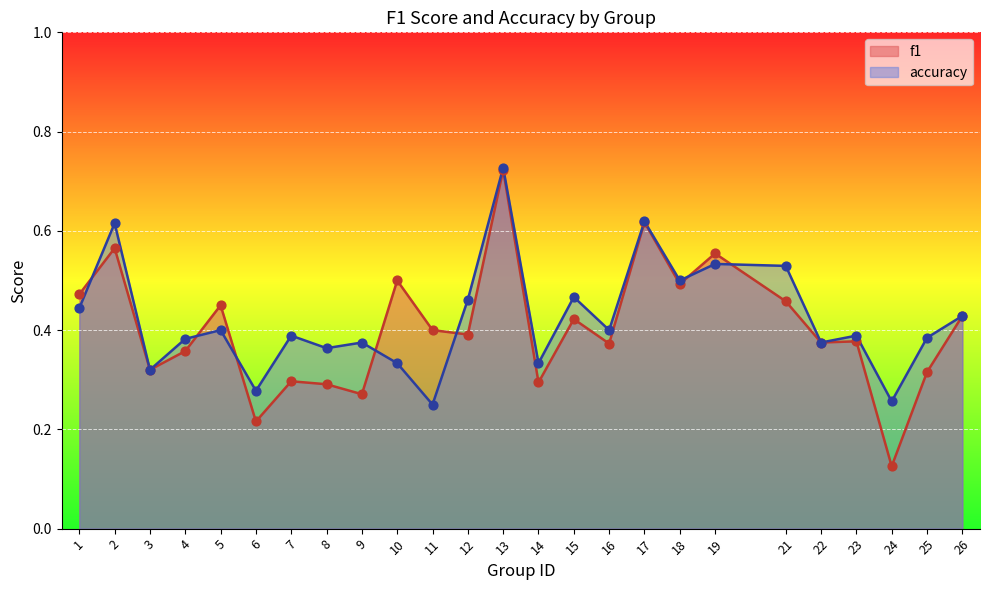

At how many categories does at least one series exceed 0?

25